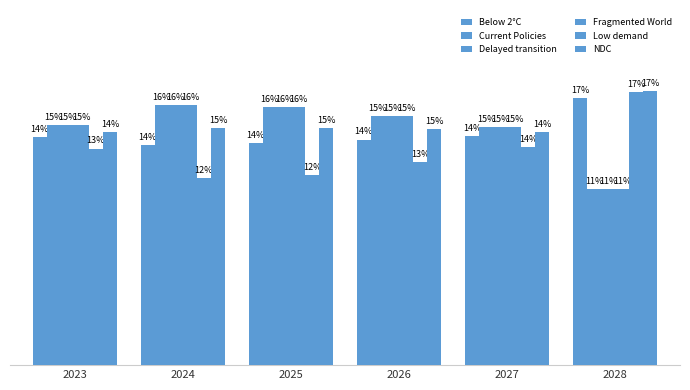

What is the sum of the Low demand values at 2025 and 2026?

0.2